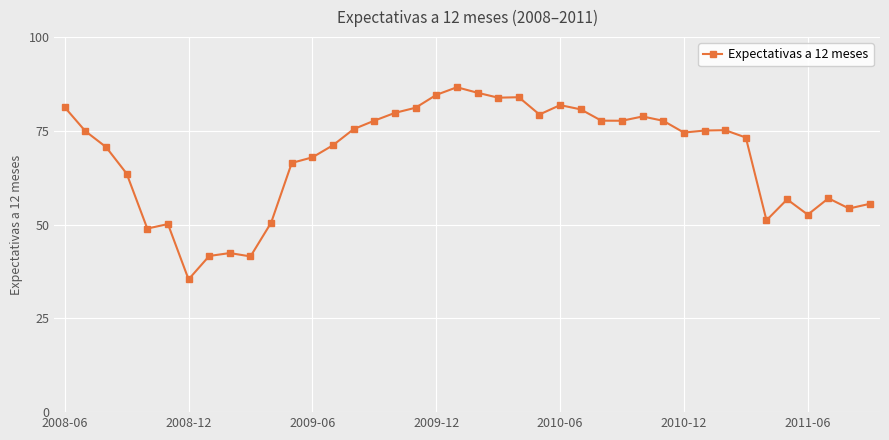

What is the maximum value shown in the chart?

86.6